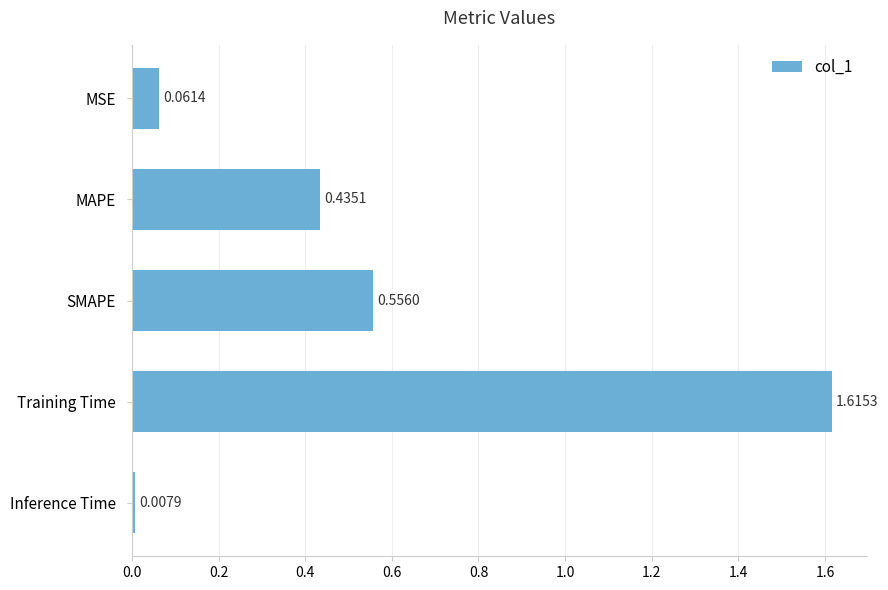

Rank the categories by value from highest to lowest.

Training Time, SMAPE, MAPE, MSE, Inference Time